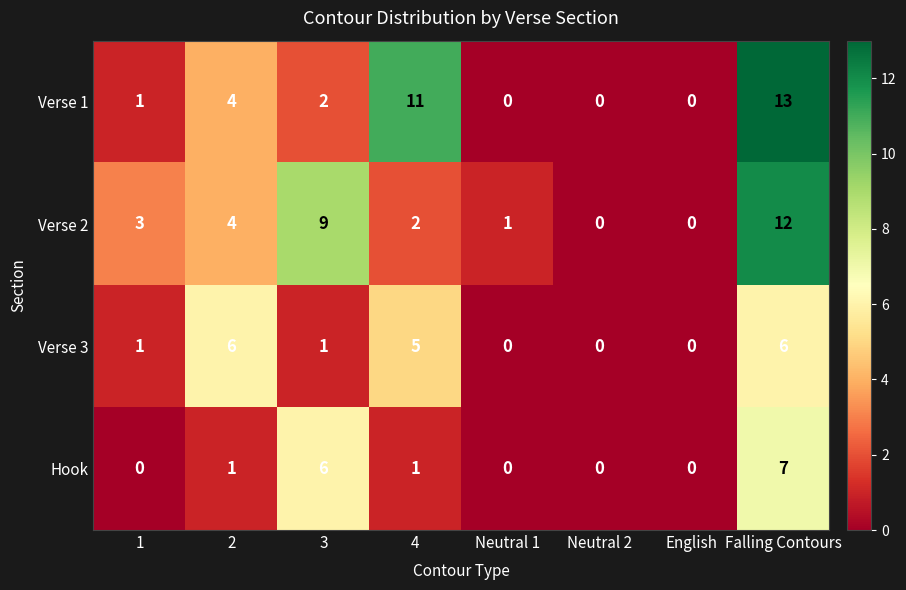

The Verse 1 series shows 13 at Falling Contours. True or false?

True